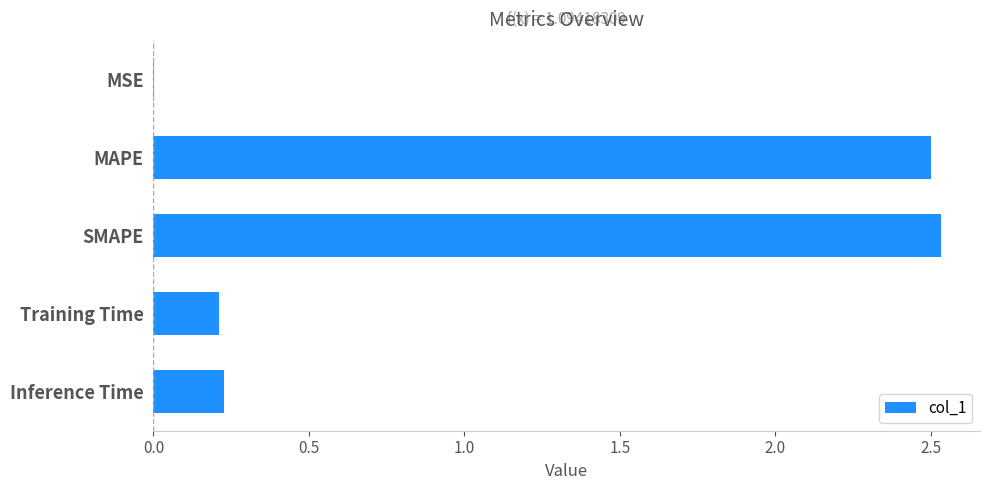

The value at Training Time is 0.1. True or false?

False